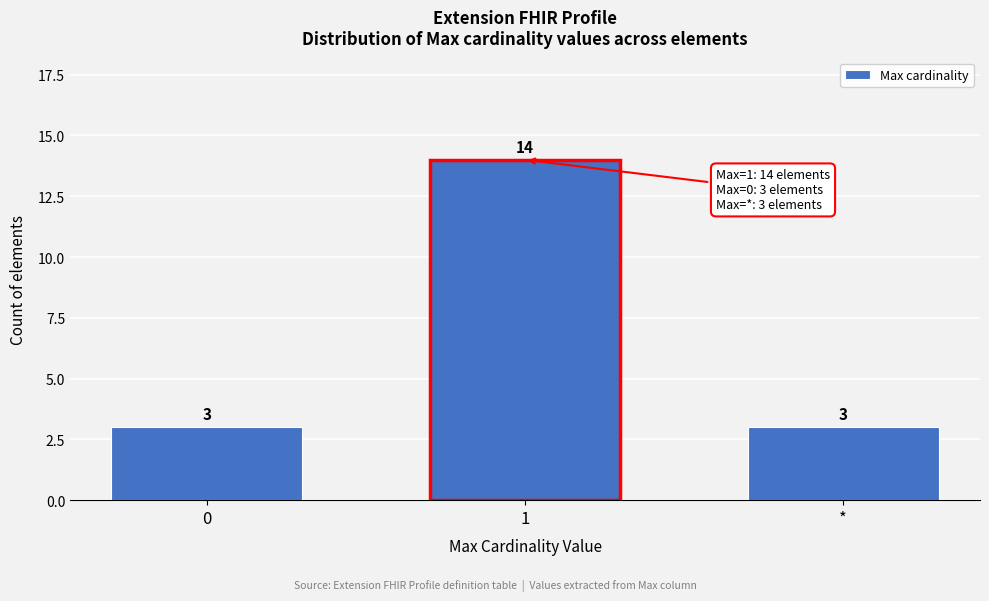

Reading right to left, transcribe all the data shown in this chart.

*=3	1=14	0=3